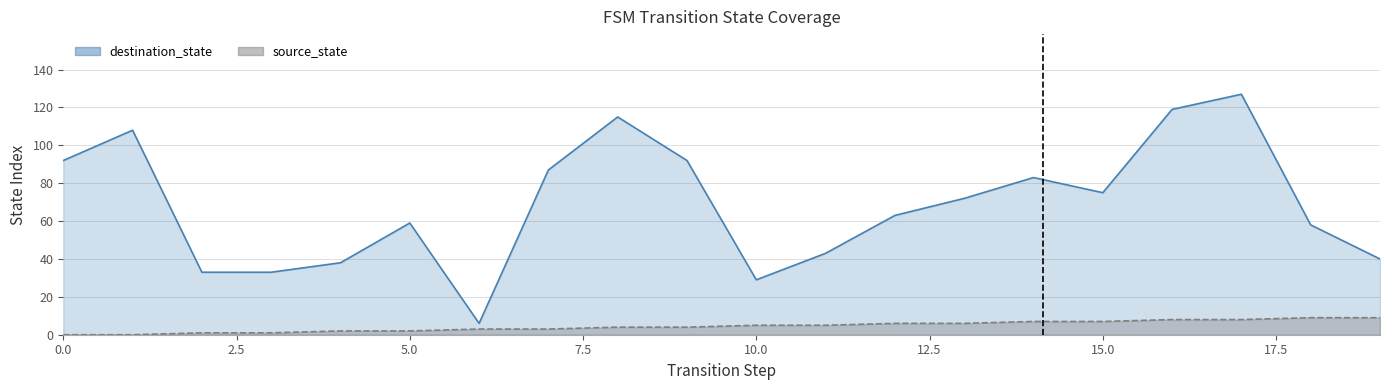

Reading right to left, transcribe all the data shown in this chart.

source_state: 19=9	18=9	17=8	16=8	15=7	14=7	13=6	12=6	11=5	10=5	9=4	8=4	7=3	6=3	5=2	4=2	3=1	2=1	1=0	0=0
destination_state: 19=40	18=58	17=127	16=119	15=75	14=83	13=72	12=63	11=43	10=29	9=92	8=115	7=87	6=6	5=59	4=38	3=33	2=33	1=108	0=92